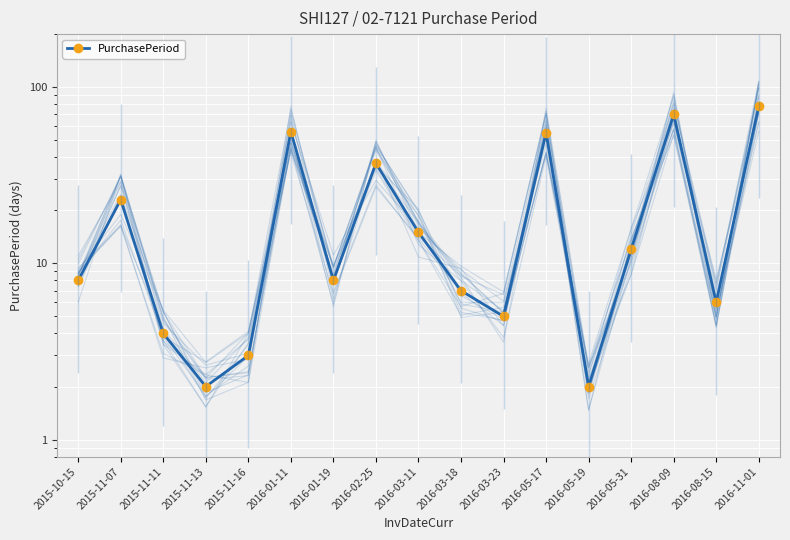

Reading left to right, what are all the values shown in this chart?

8	23	4	2	3	56	8	37	15	7	5	55	2	12	70	6	78